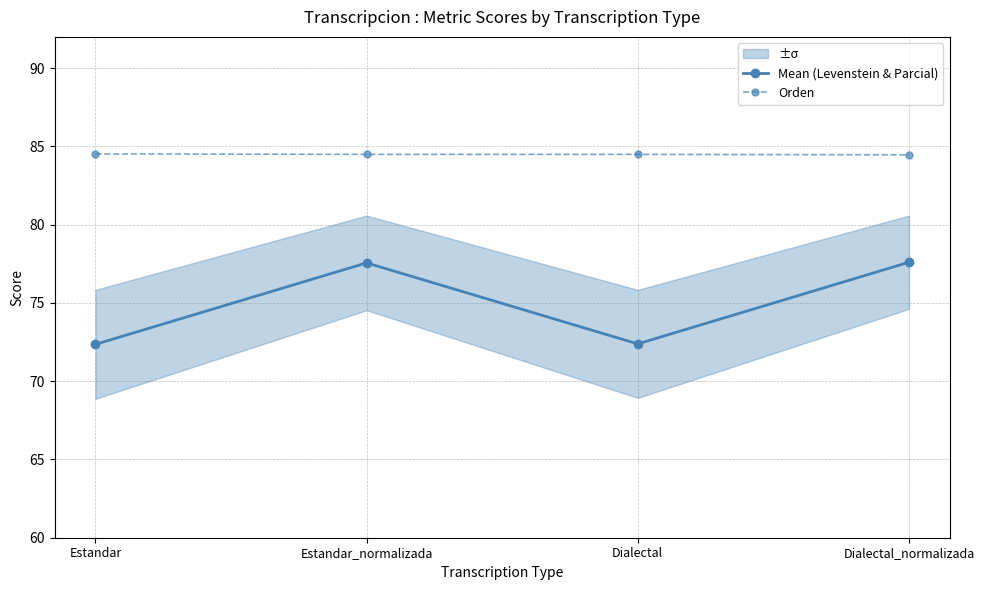

Rank the series by their maximum value, from highest to lowest.

Orden, Mean (Levenstein & Parcial)